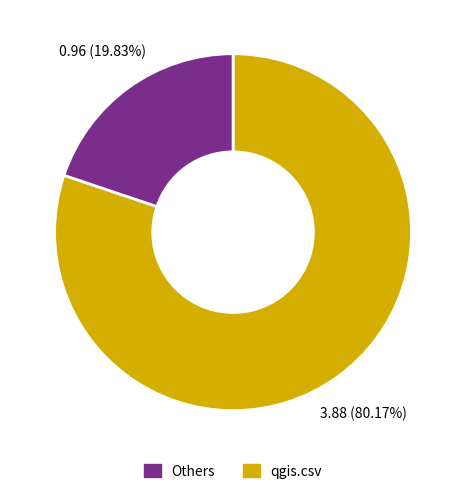

Is there any slice that represents more than half of the pie?

Yes